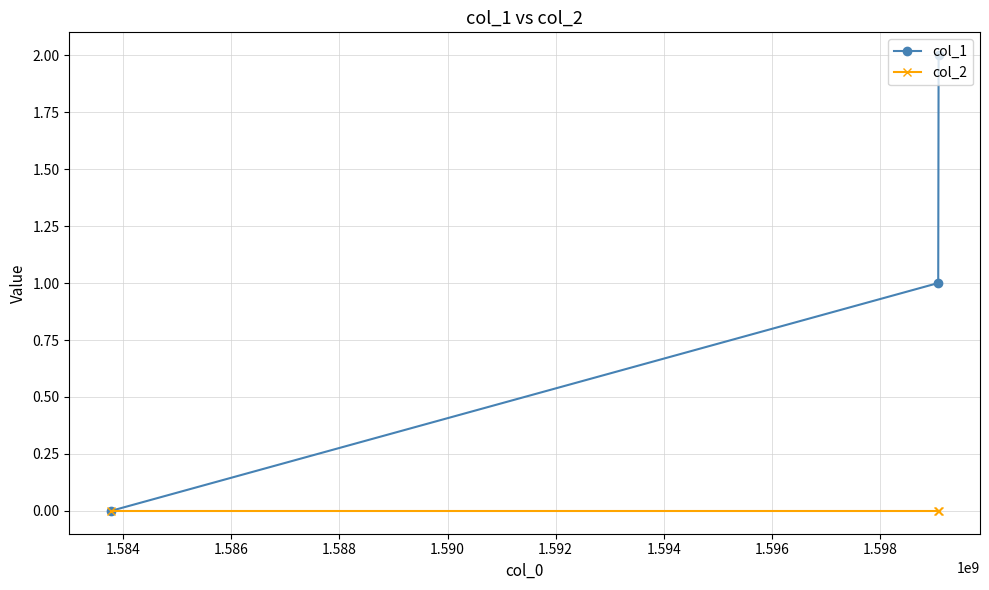

List the series in order of their overall mean, highest first.

col_1, col_2